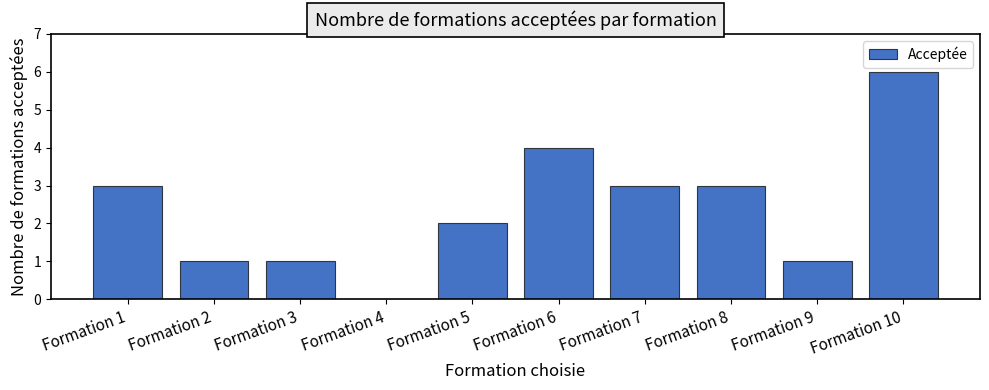

What value does the data have at Formation 2?

1